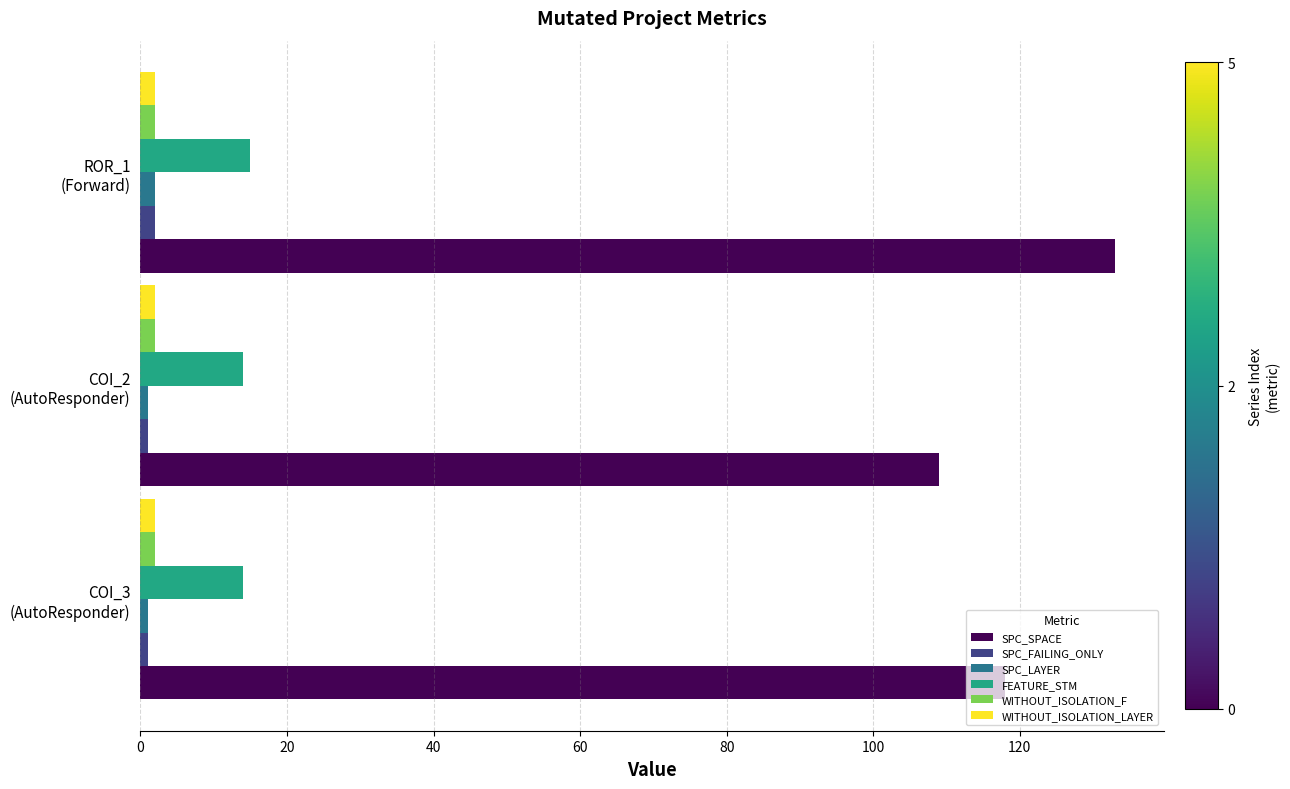

What is the greatest value displayed?

133